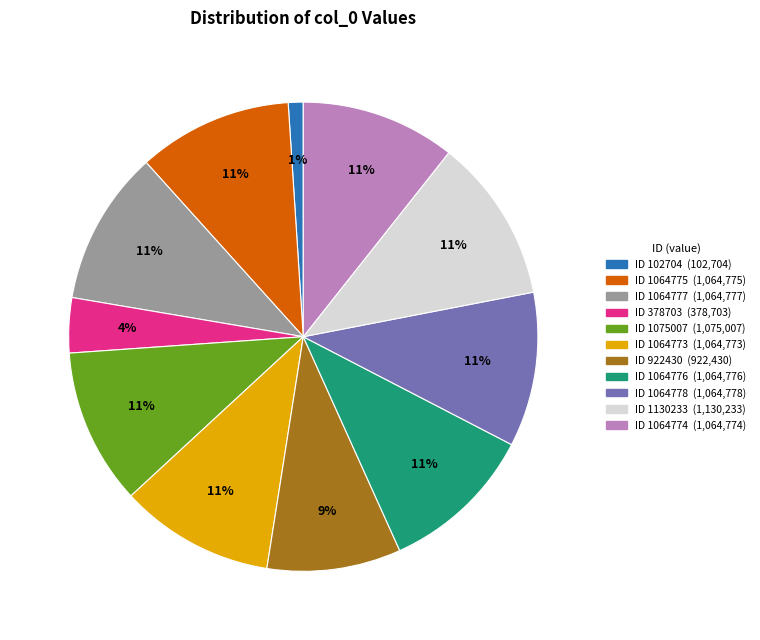

Is the sum of ID 1064777 (1,064,777) and ID 1130233 (1,130,233) greater than half?

No